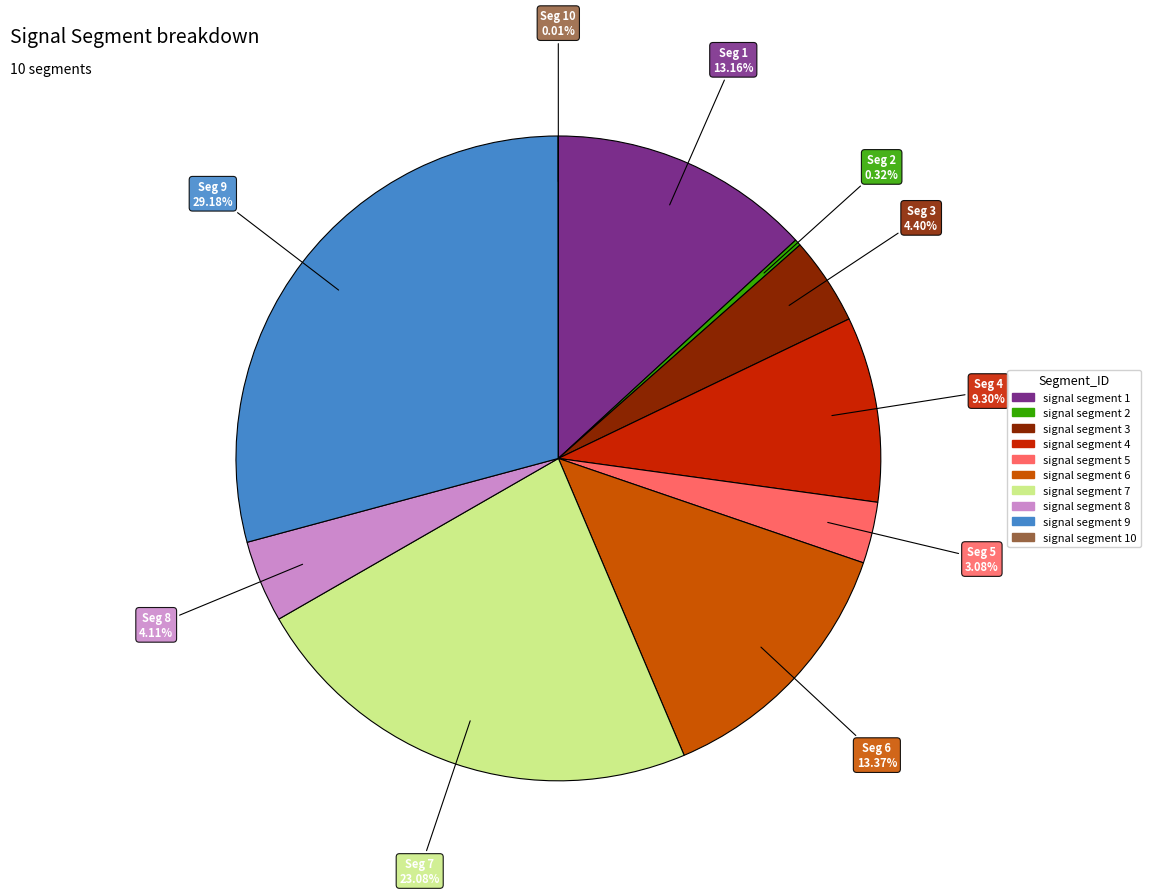

Is there a majority slice in this chart?

No